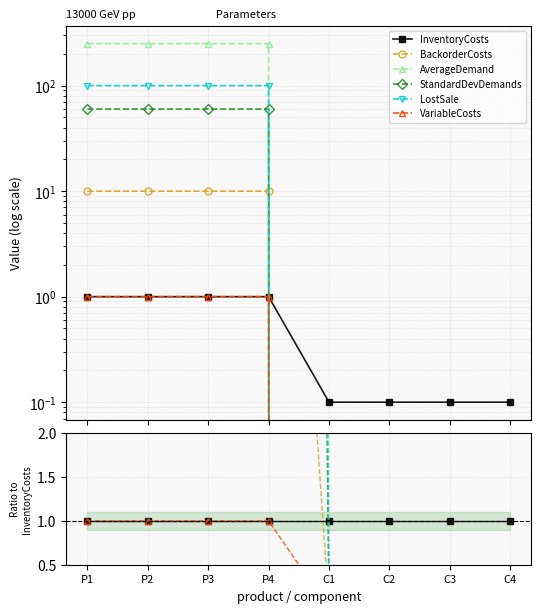

What is the sum of all LostSale values?

400